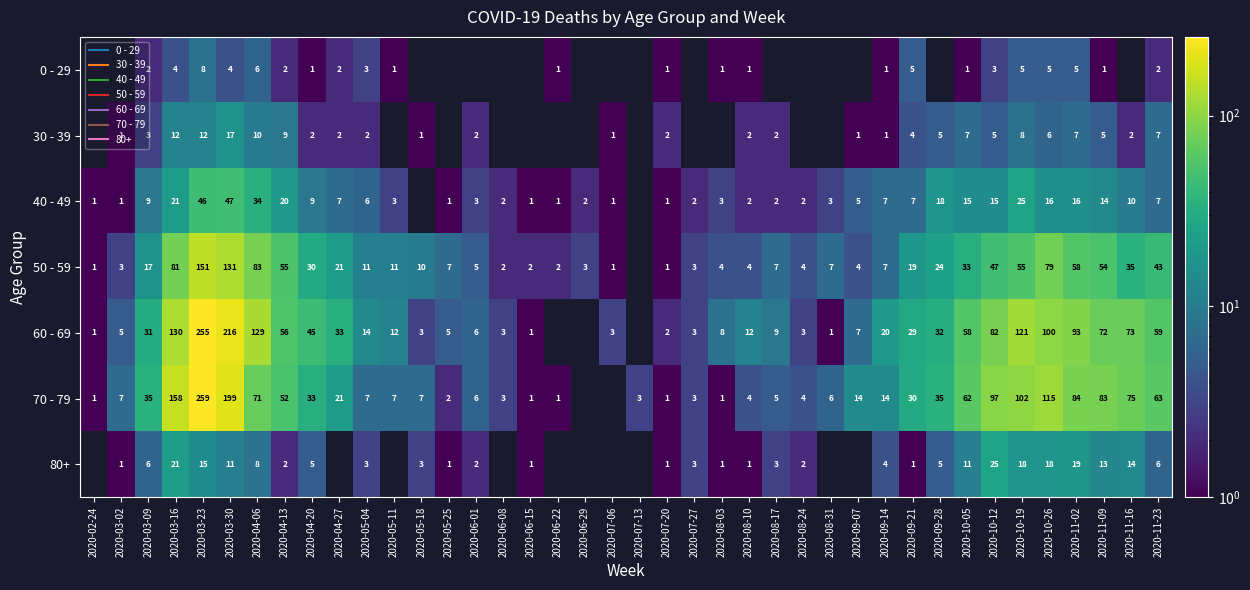

What is the difference between the 70 - 79 values at 2020-03-23 and 2020-07-20?

258.0